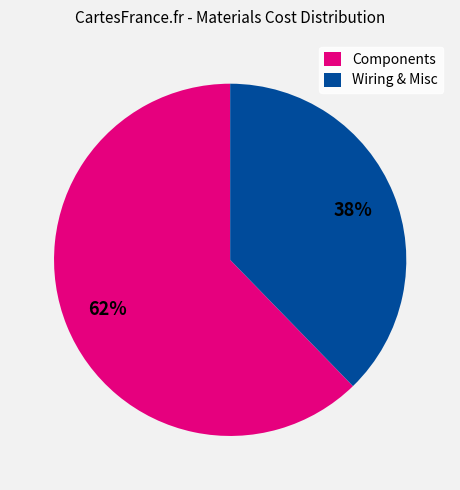

Is Wiring & Misc the majority of the pie?

No